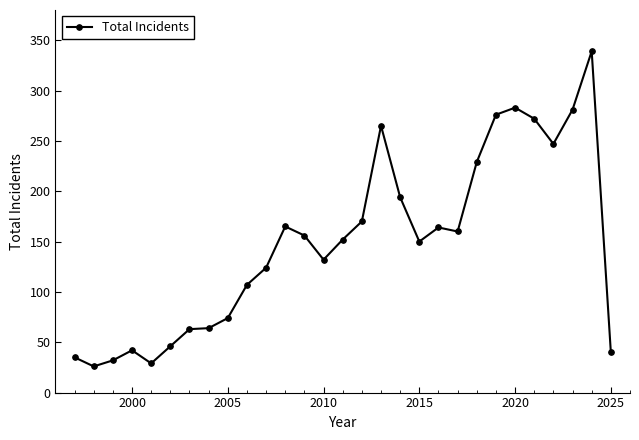

What is the minimum value shown in the chart?

26